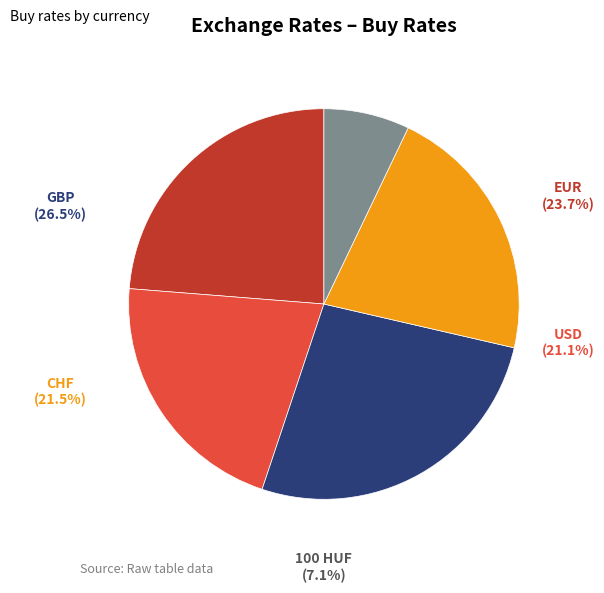

What is the ratio of the value at CHF to the value at GBP?

0.8